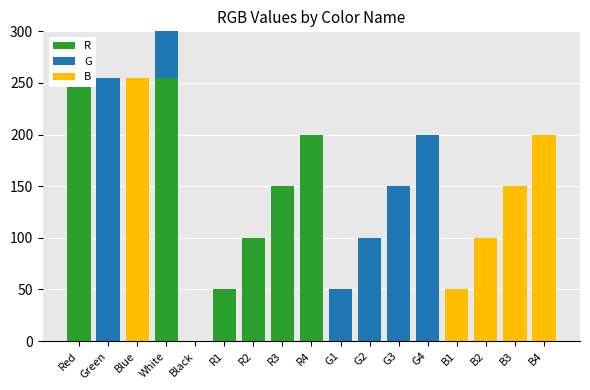

What is the label of the 5th bar from the right?

G4